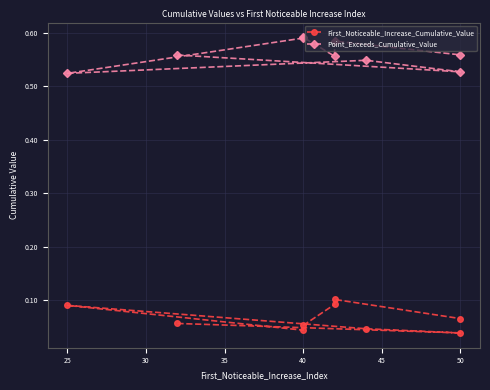

Rank the series by their average value, from lowest to highest.

First_Noticeable_Increase_Cumulative_Value, Point_Exceeds_Cumulative_Value